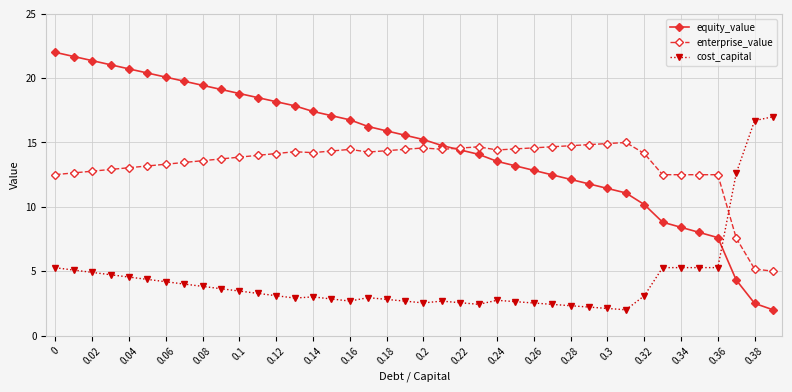

Does the chart display data point markers on the line(s)?

Yes